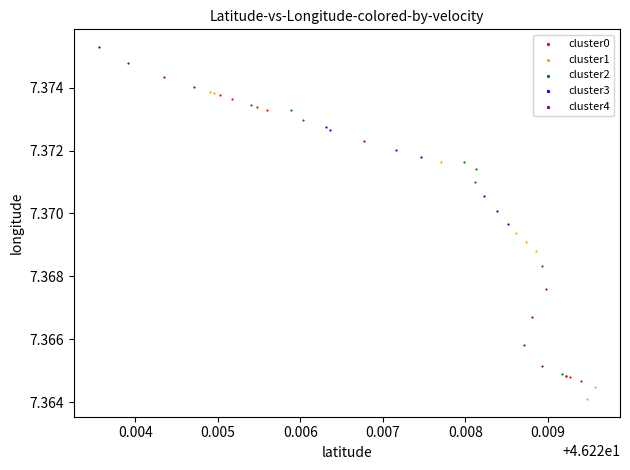

Which series has the widest spread of Y values?

cluster1